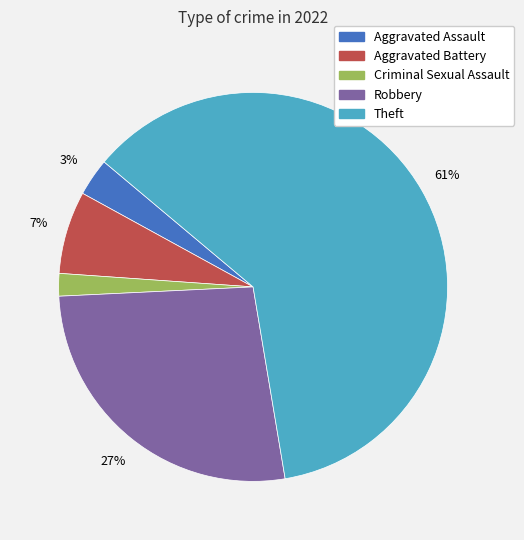

Does any single category account for the majority?

Yes